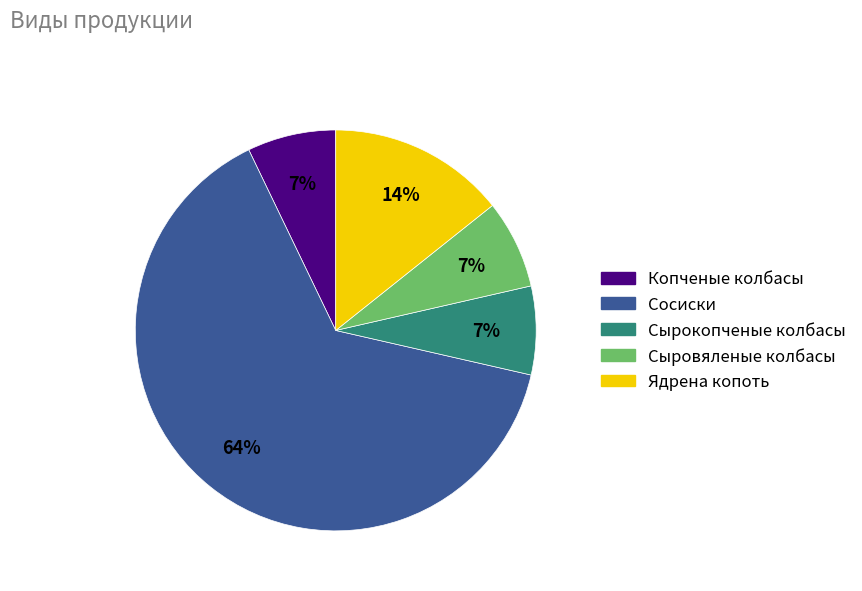

What is the ratio of the value at Ядрена копоть to the value at Сыровяленые колбасы?

2.0